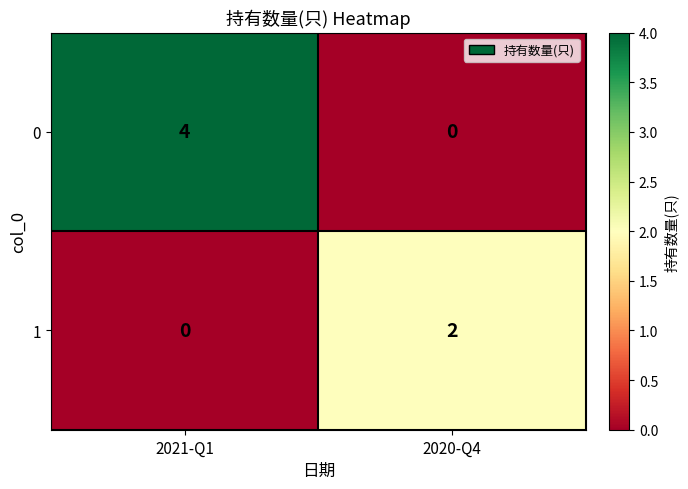

Rank the categories by 1 value from highest to lowest.

2020-Q4, 2021-Q1